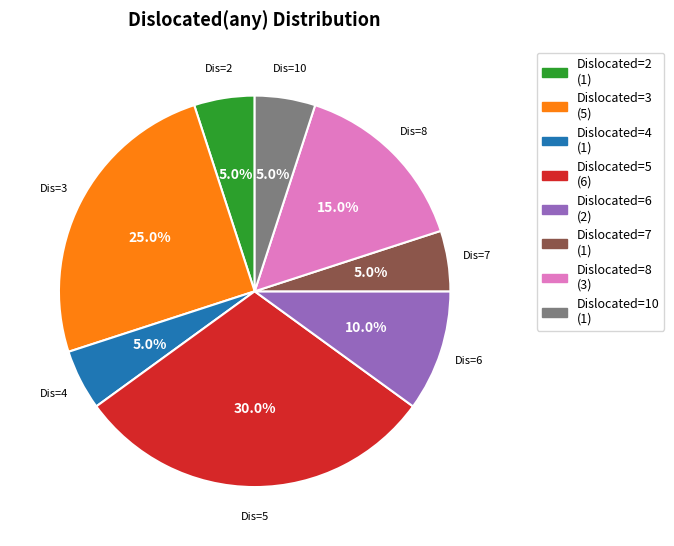

What is the largest slice in the pie chart?

Dislocated=5 (6)